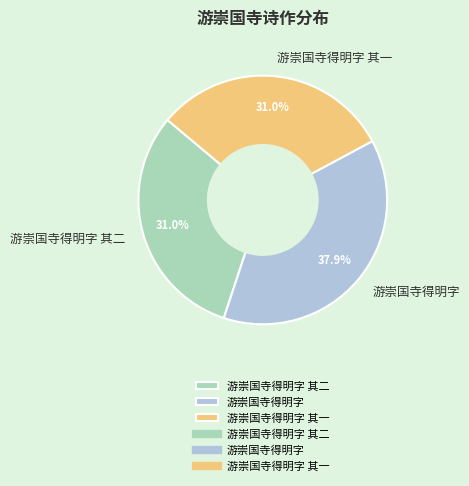

What is the ratio of the value at 游崇国寺得明字 其二 to the value at 游崇国寺得明字 其一?

1.0